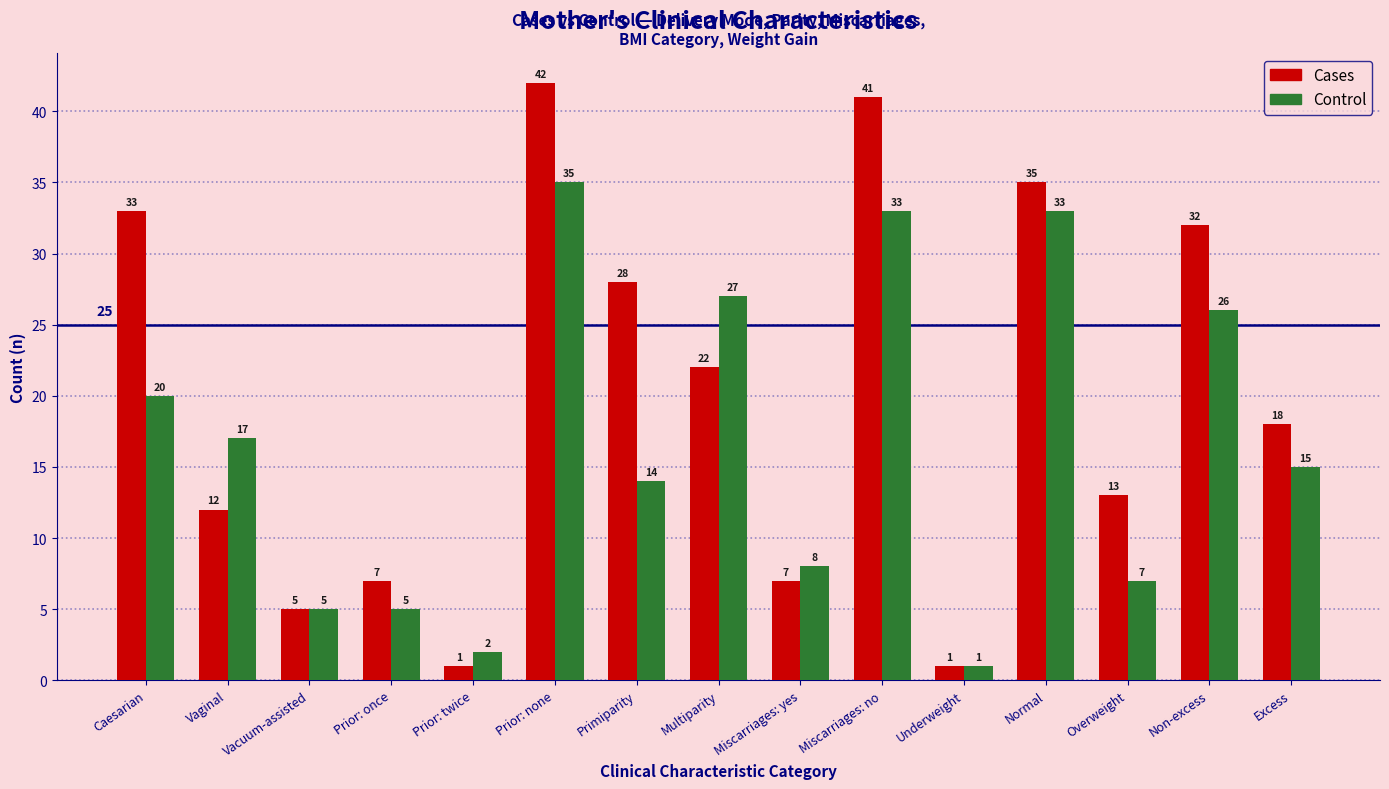

Rank the series at Prior: twice from highest to lowest value.

Control, Cases